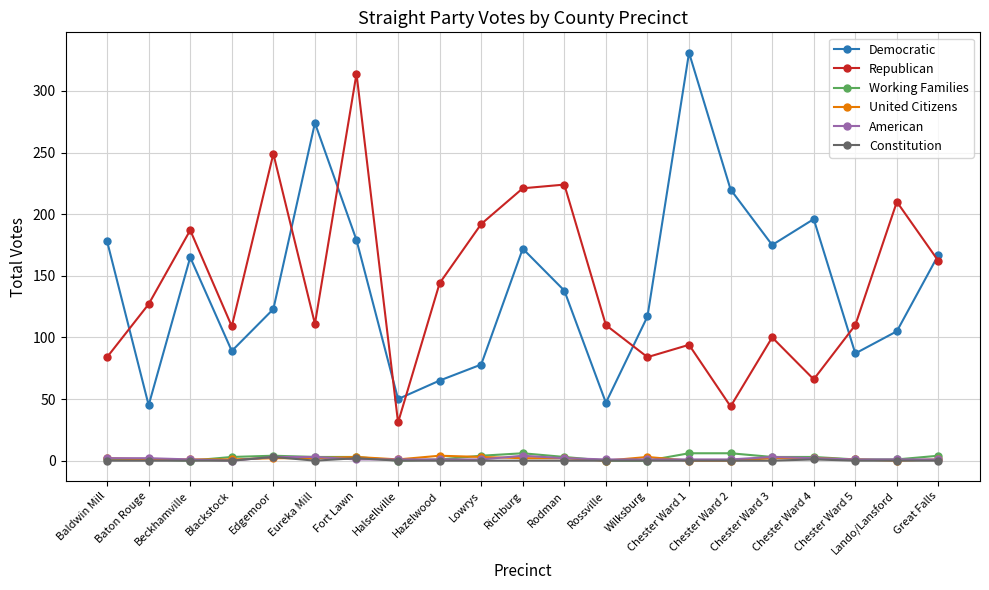

True or false: Democratic and United Citizens cross at least once.

False